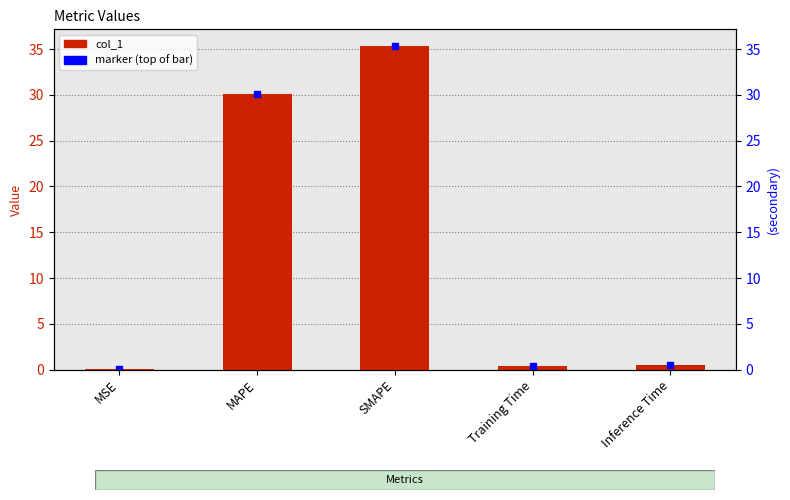

List the labels in order of value, largest first.

SMAPE, MAPE, Inference Time, Training Time, MSE